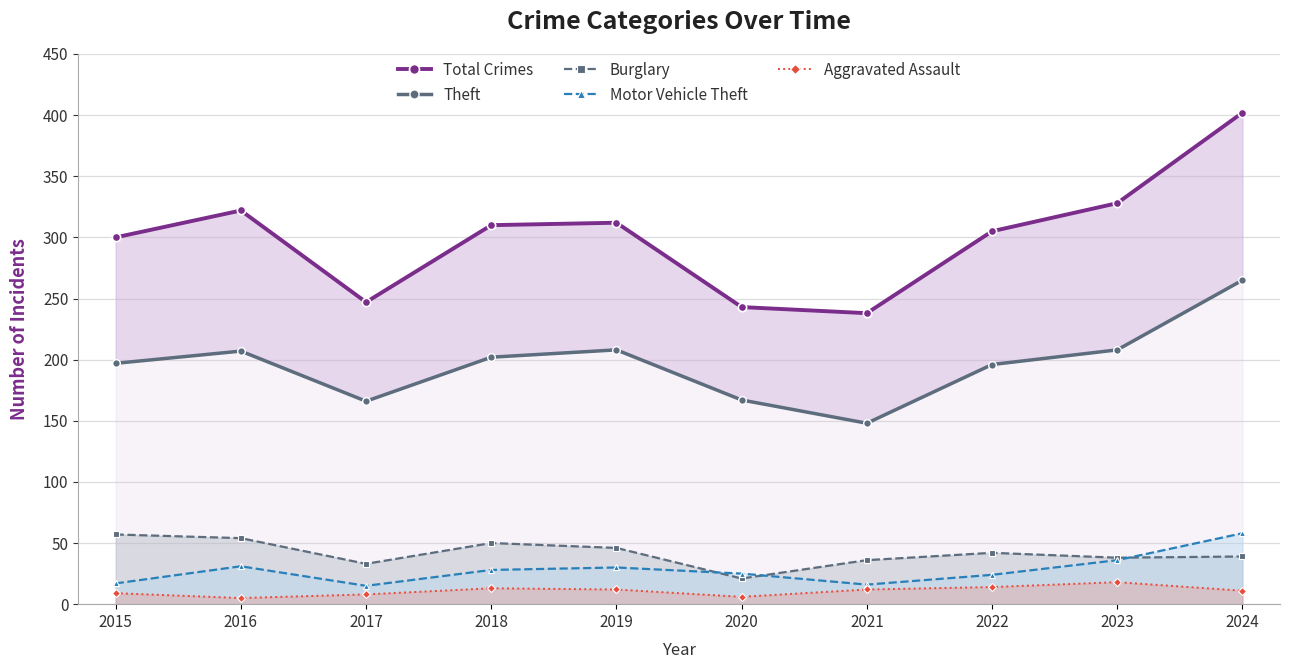

What is the value of the Theft point at the 5th from the left?

208